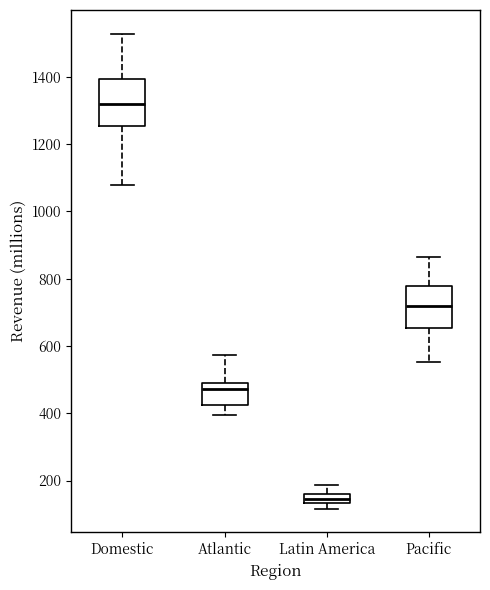

Where is the upper edge of the box for Atlantic on the y-axis? The values are not printed on the chart, so give them approximately, as read against the axis.

500